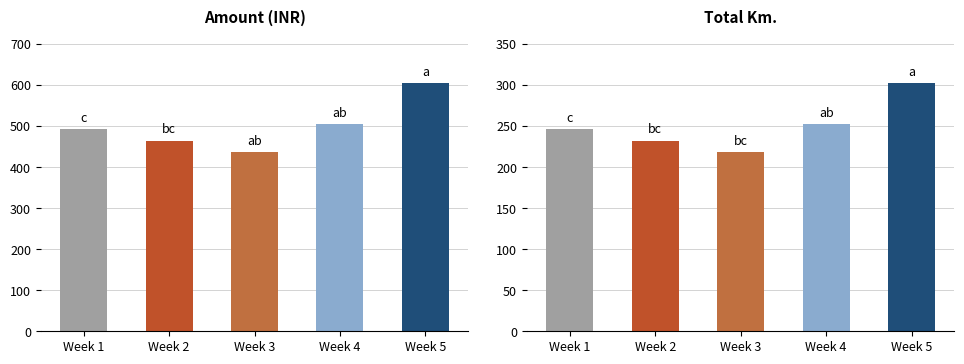

At Week 5, list the series in order from largest to smallest.

Amount, Total Km.